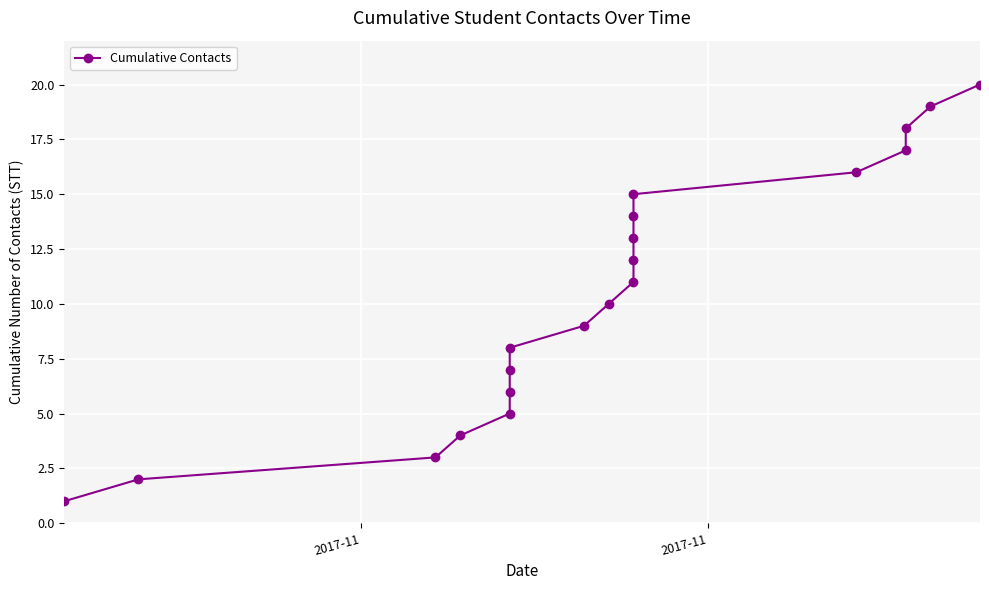

The value at 18 is 12. True or false?

False